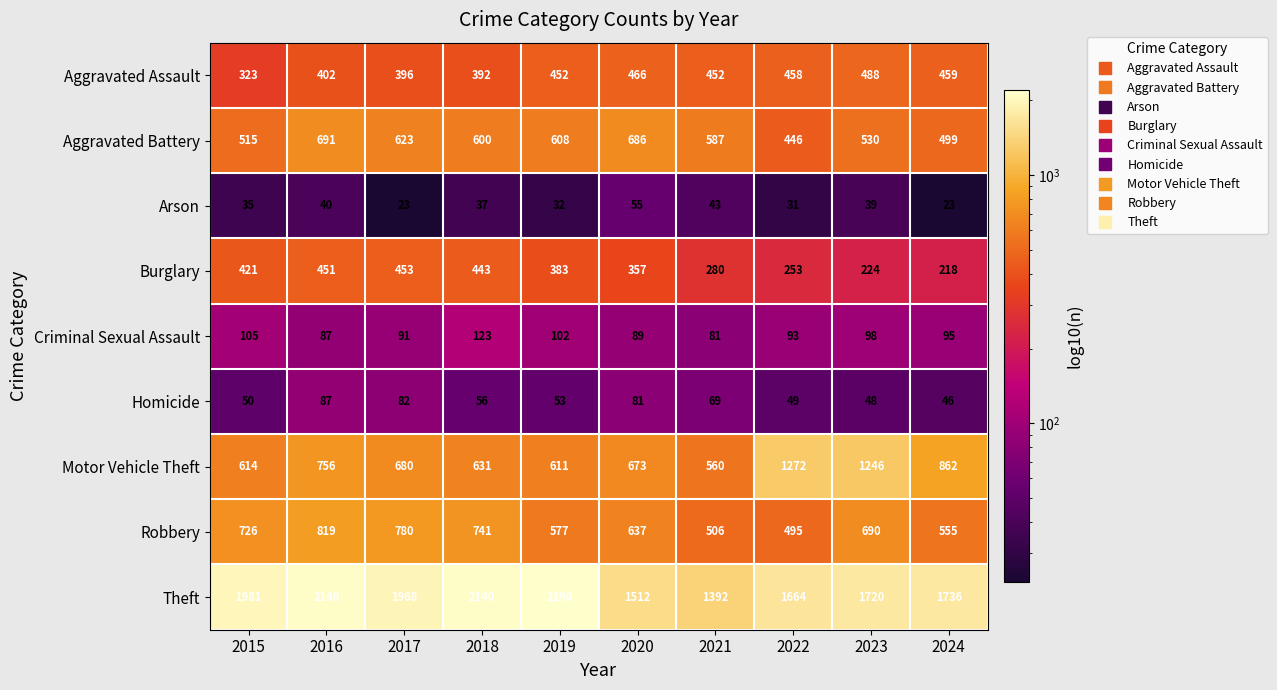

Rank the series by their maximum value, from highest to lowest.

Theft, Motor Vehicle Theft, Robbery, Aggravated Battery, Aggravated Assault, Burglary, Criminal Sexual Assault, Homicide, Arson